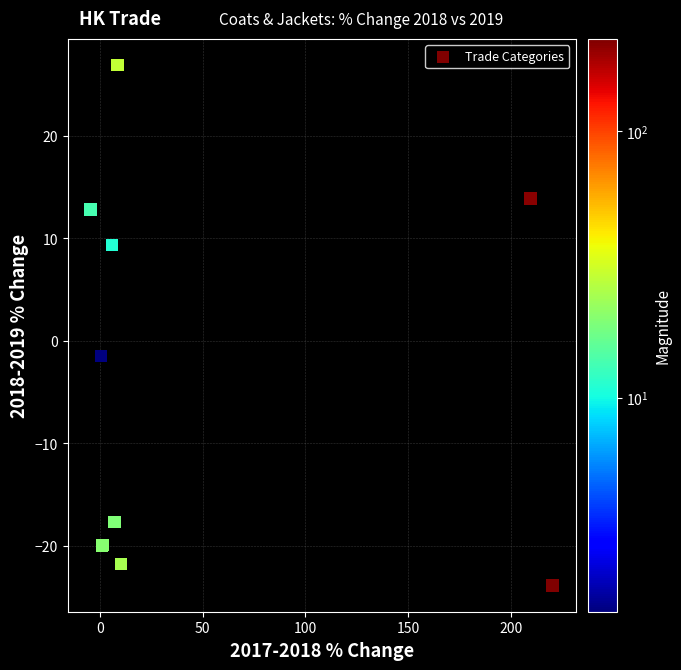

What Y value in the scatter plot is closest to 1?

-1.5